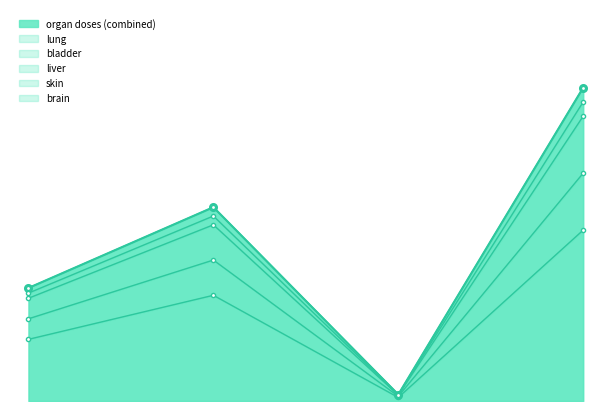

How many interior local peaks does the brain series have?

1